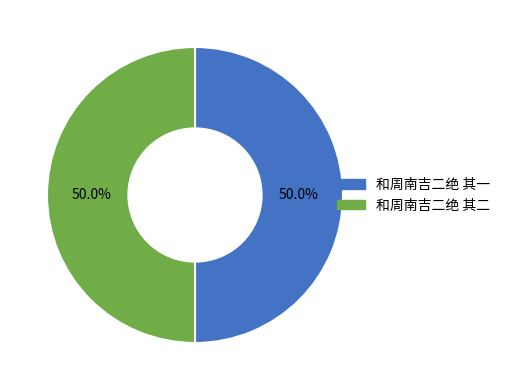

How many segments does this pie chart have?

2